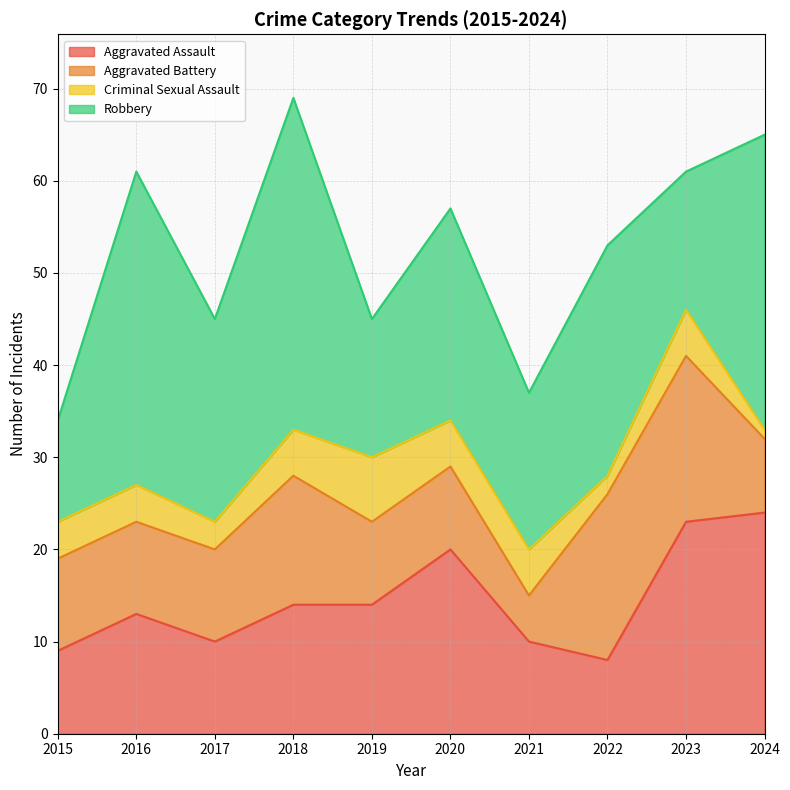

What is the lowest value of the Criminal Sexual Assault series?

1